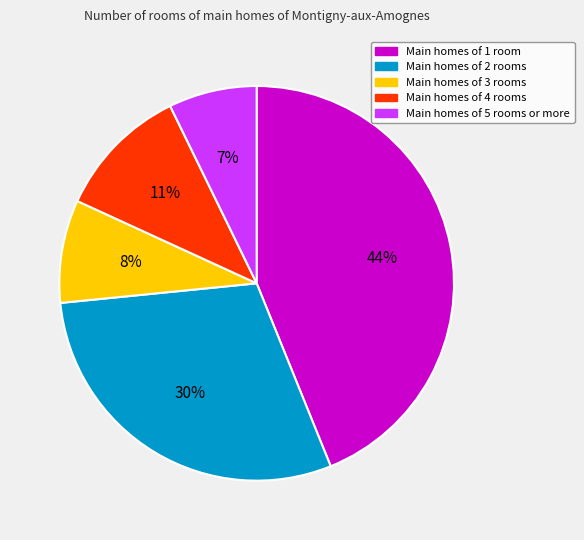

Does Main homes of 3 rooms account for over 50% of the chart?

No